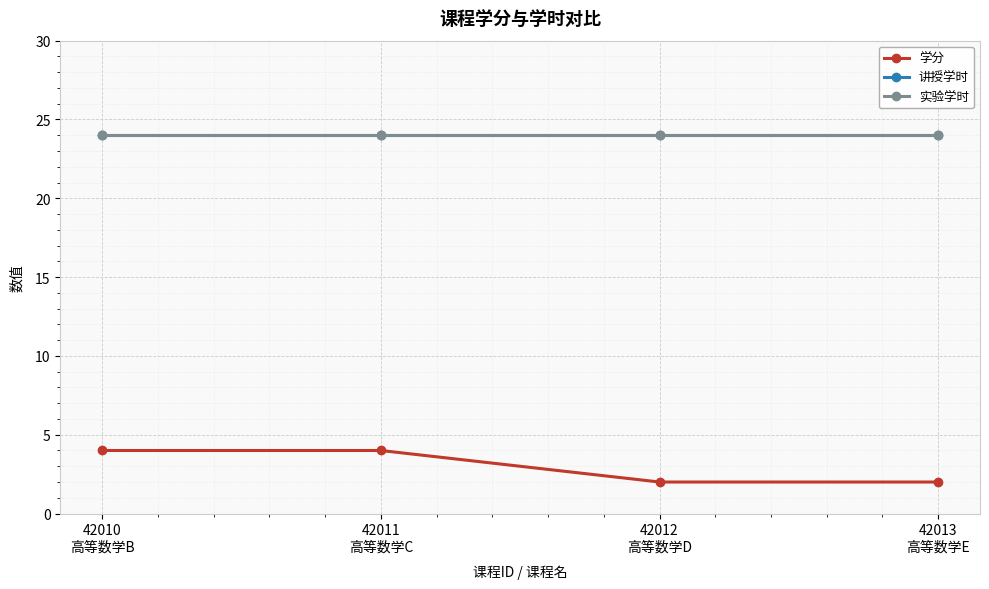

At how many categories does at least one series exceed 21?

4